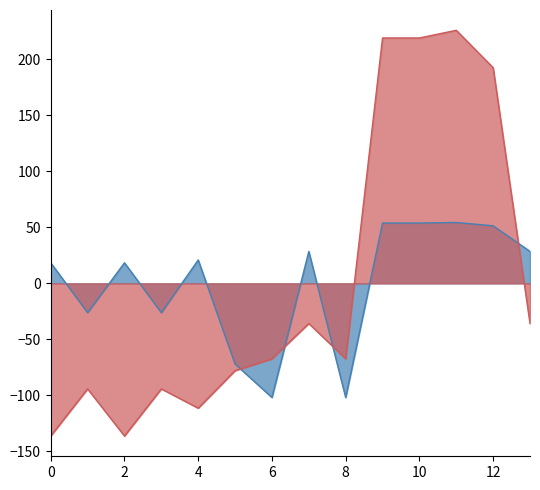

What is the maximum value for y0?

225.9